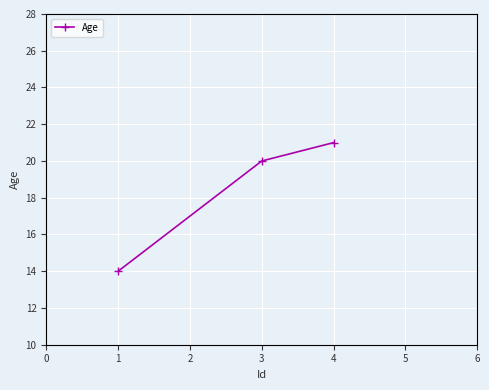

What is the greatest value displayed?

21